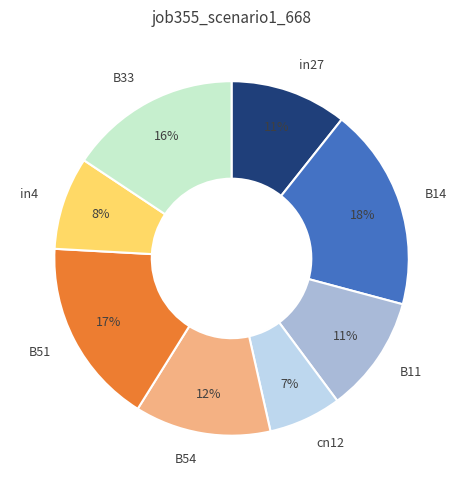

Between B51 and B54, which is larger?

B51